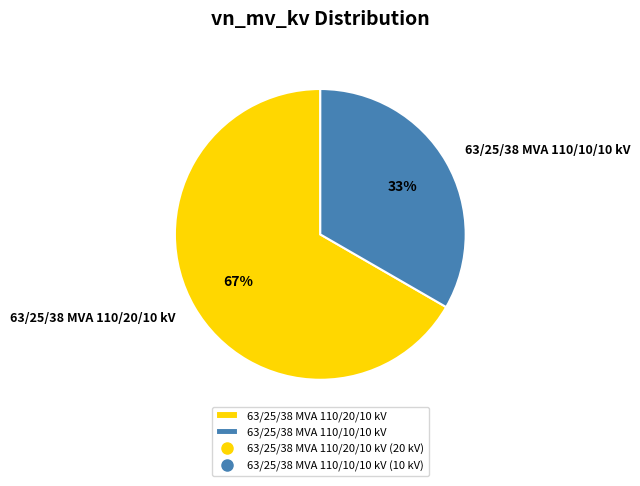

Is it true that 63/25/38 MVA 110/10/10 kV is 25% of the pie?

False